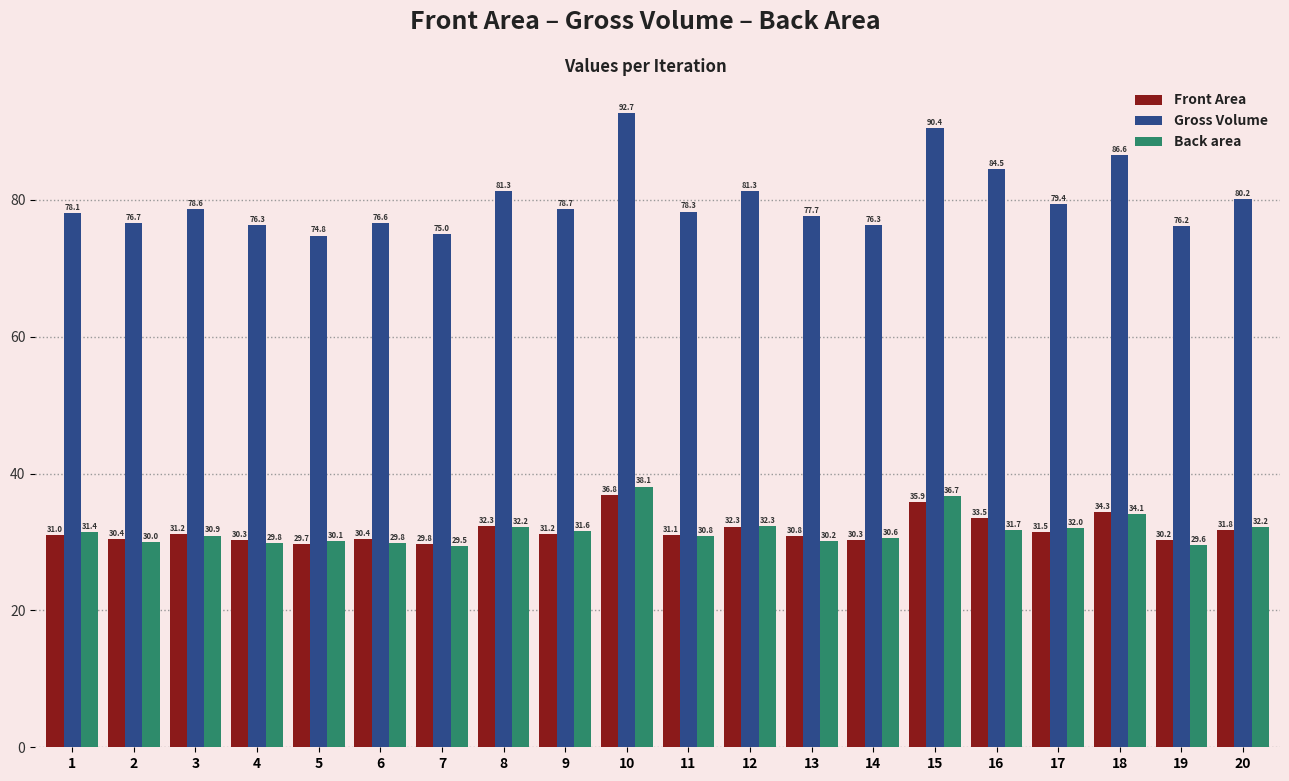

What is the smallest value displayed?

29.5